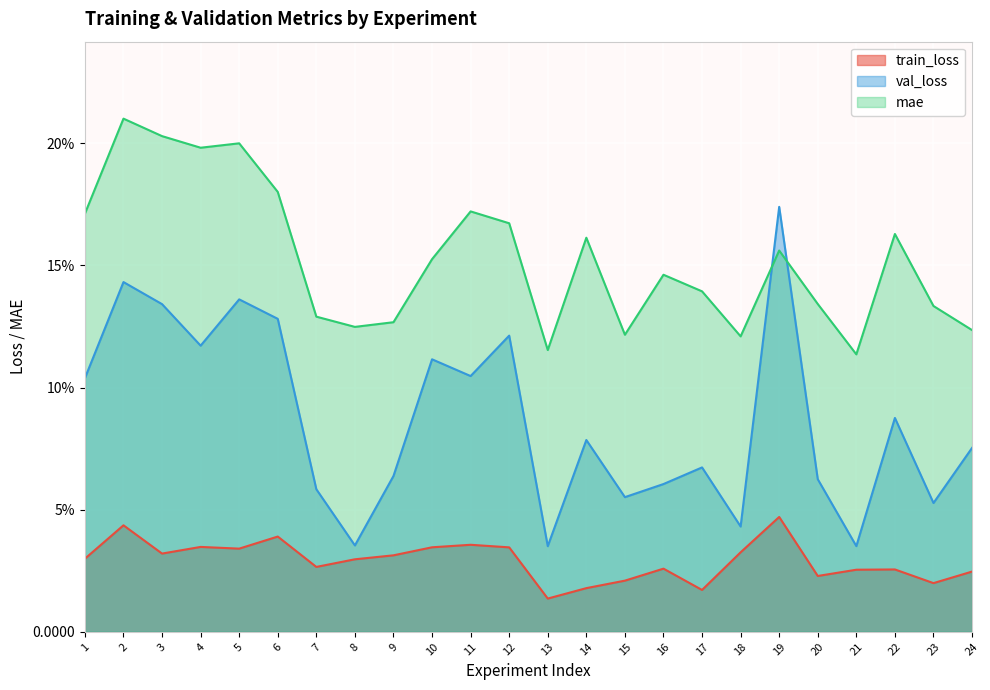

Between 4 and 18, which is larger?

4